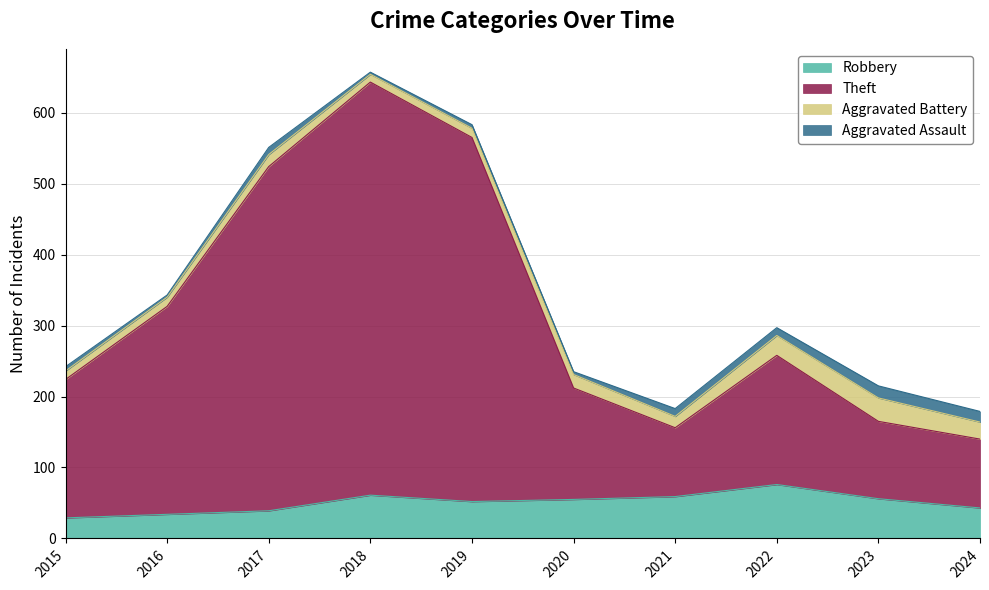

What is the total value across all series at 2018?

657